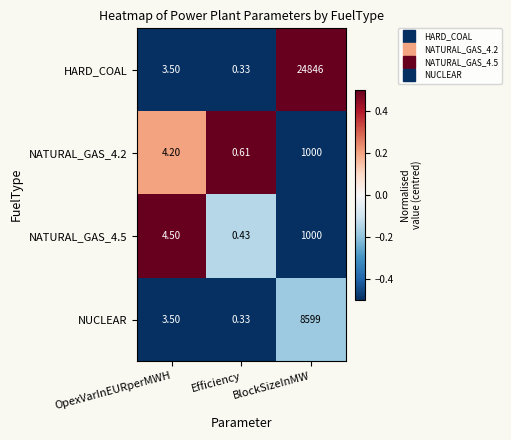

At which category is the sum across all series the highest?

BlockSizeInMW